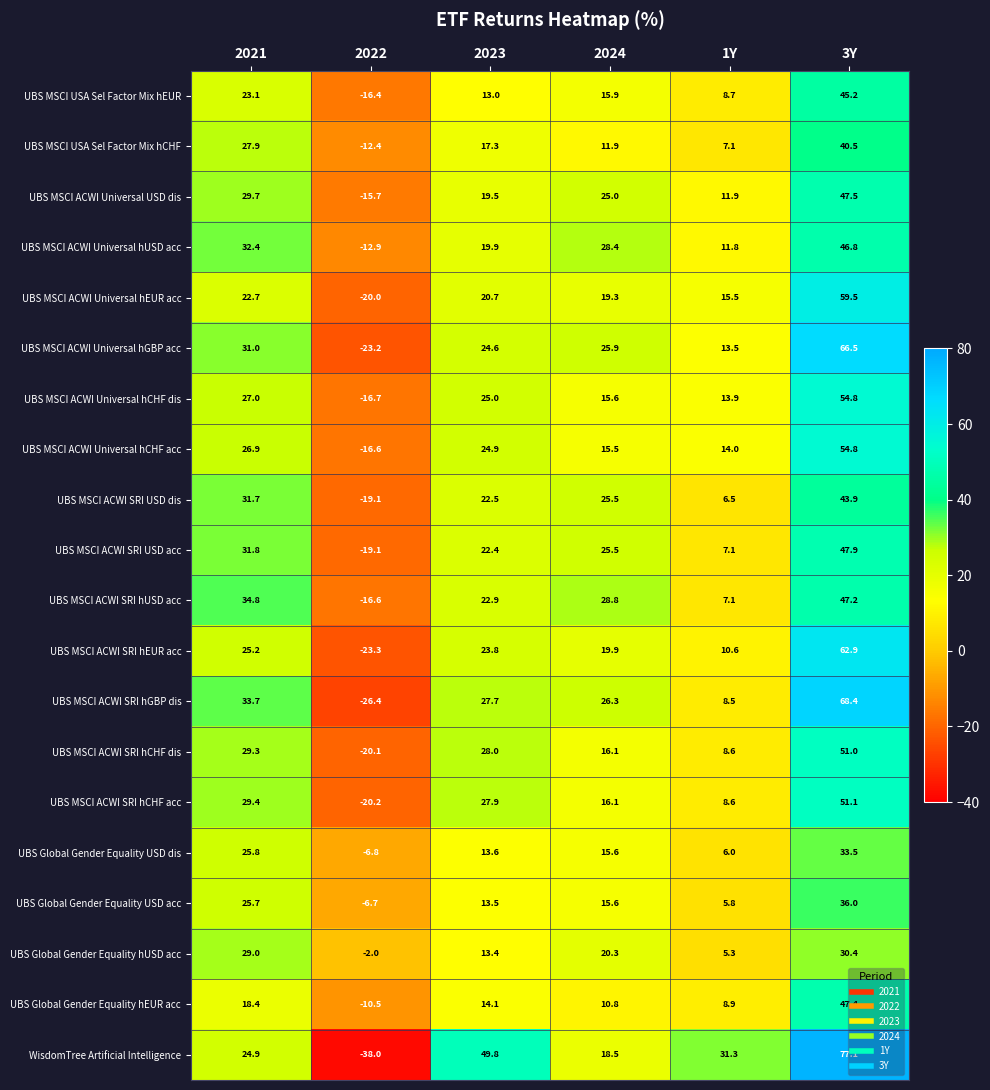

What is the smallest value displayed?

-38.0